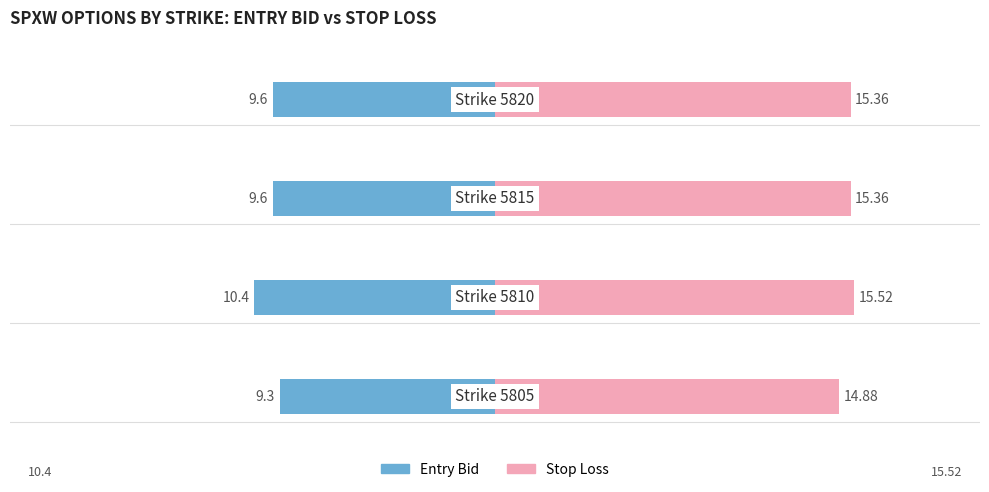

How many distinct data groups are displayed?

2